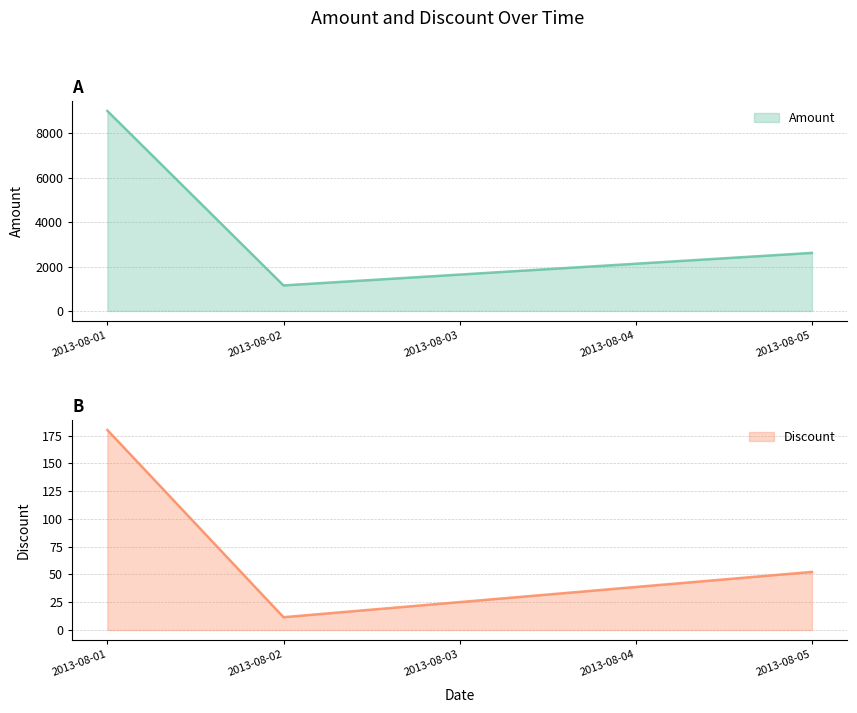

Which series has the largest total across all categories?

Amount